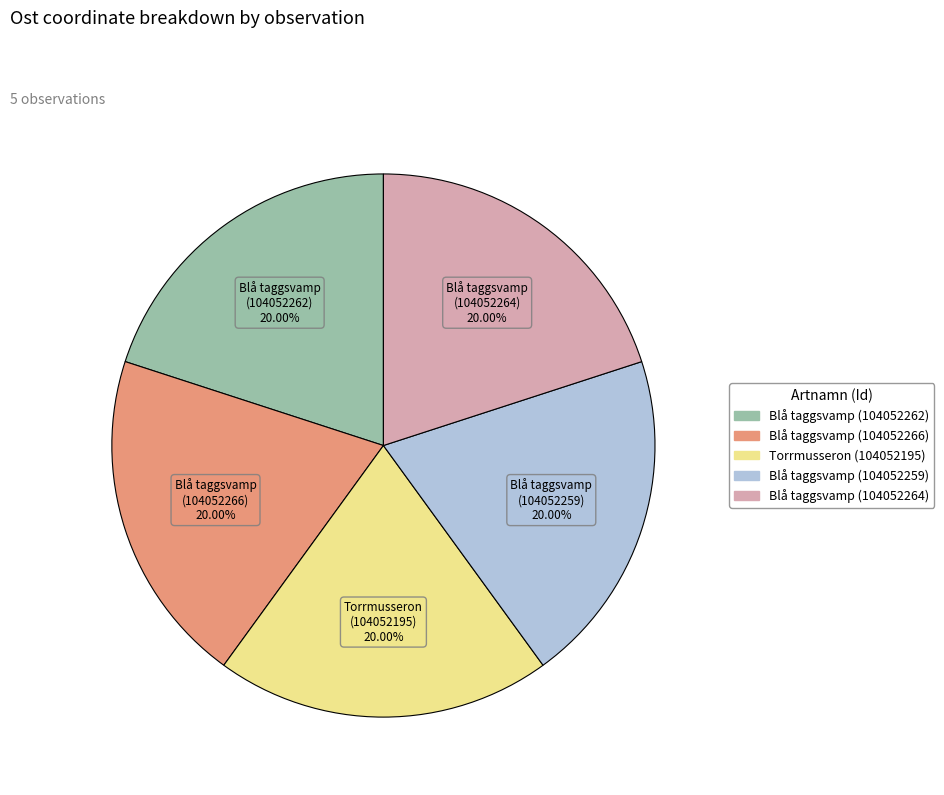

To the nearest percent, what percentage of the pie is Blå taggsvamp (104052266)?

20%